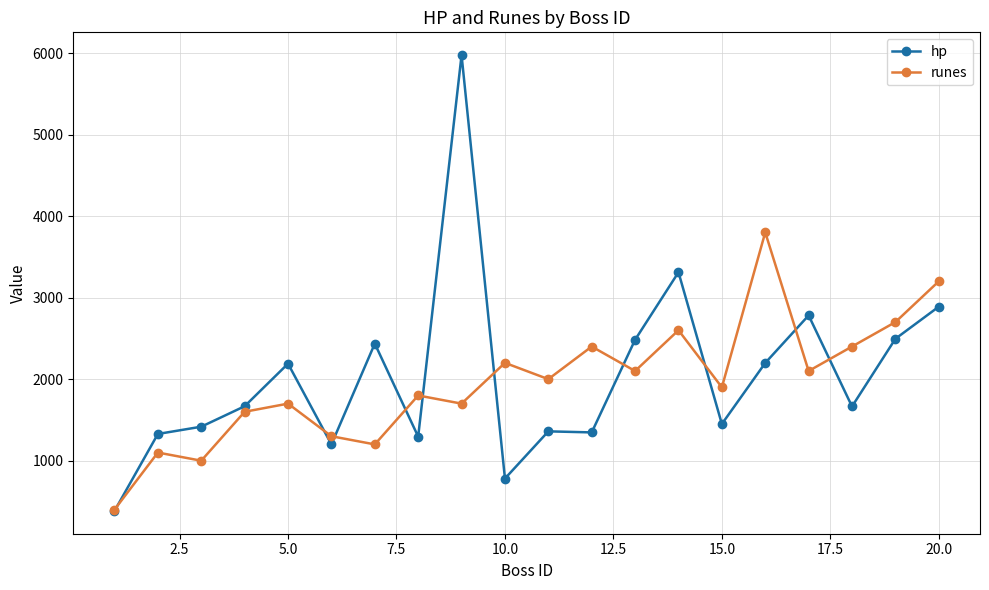

What is the maximum value for hp?

5974